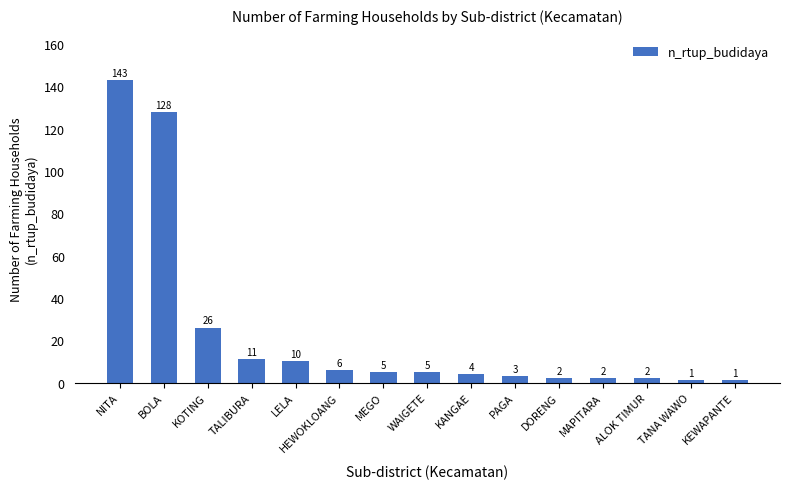

The chart shows a value of 1 at TANA WAWO. True or false?

True